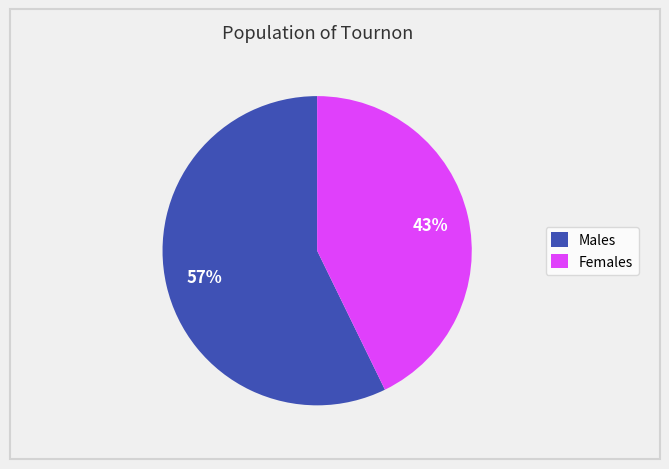

Do Males and Females together represent more than half of the pie?

Yes